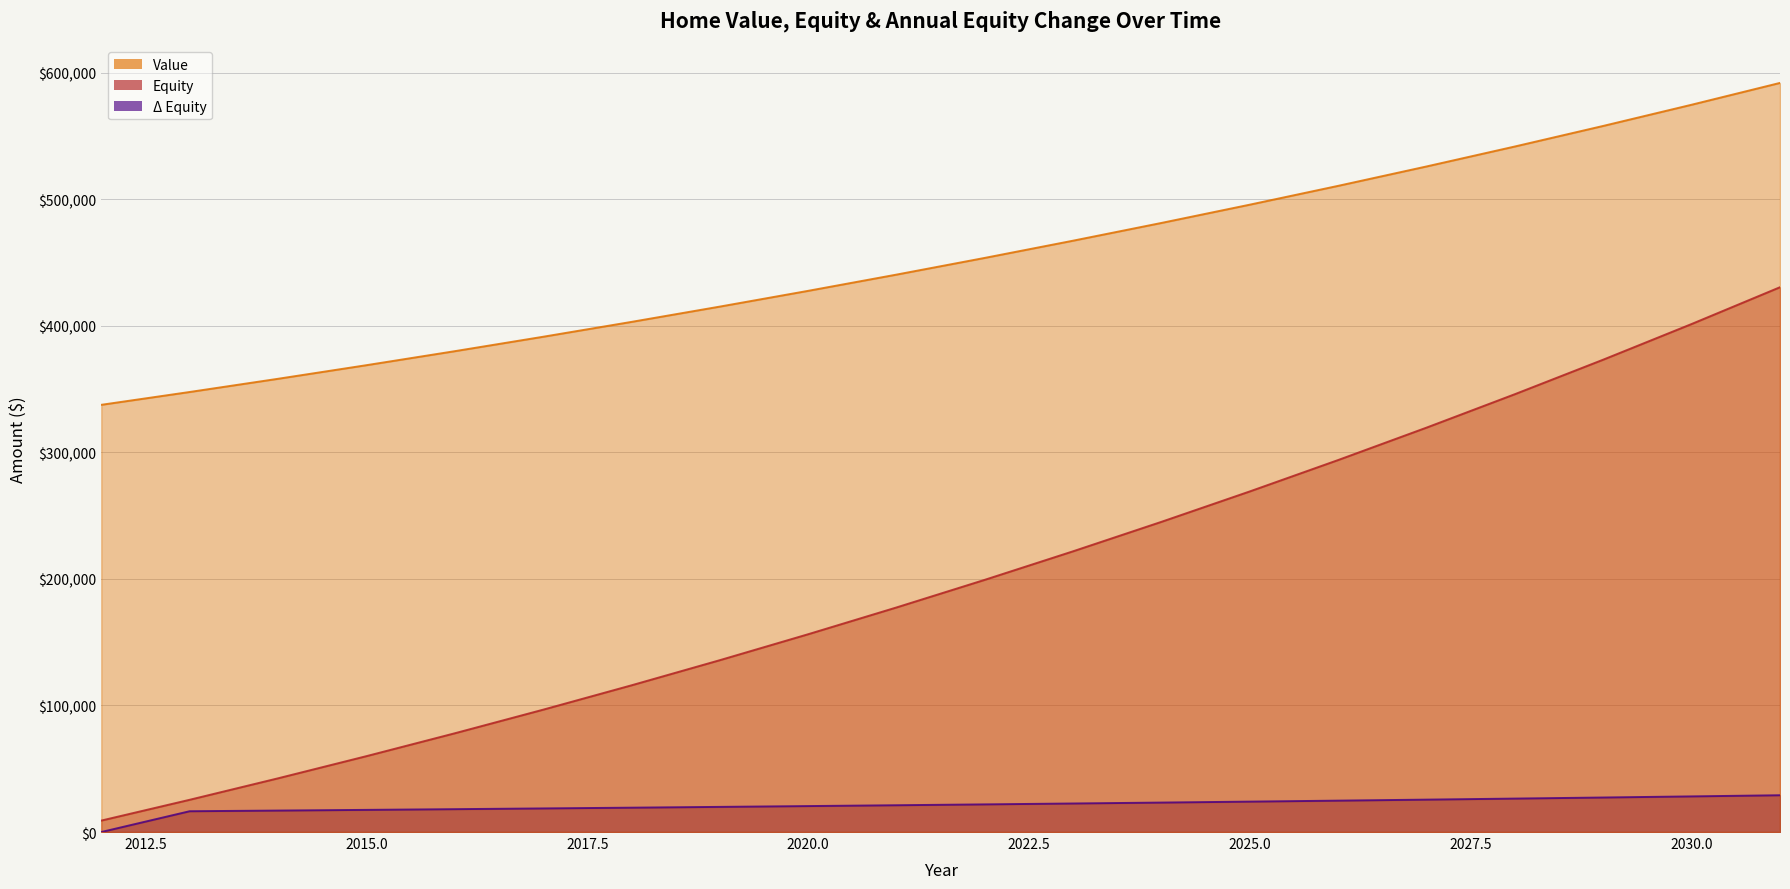

Which series has the largest range (max minus min)?

Equity